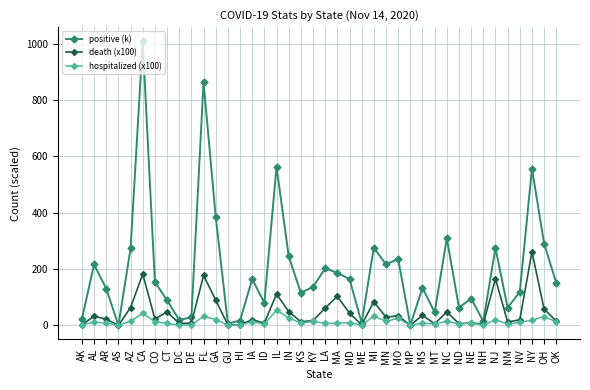

Is it true that positive (k) equals 235.7 at MO?

True